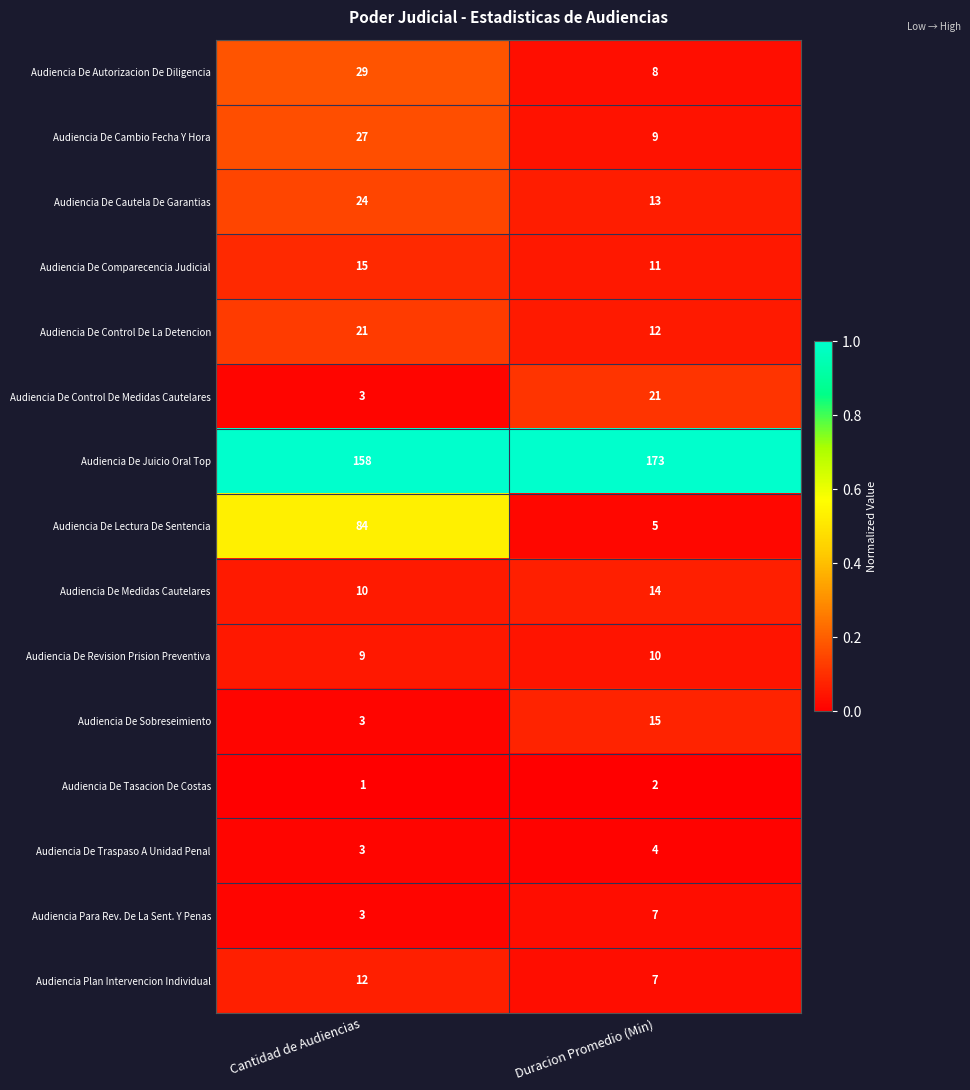

At which category is the sum across all series the highest?

Cantidad de Audiencias